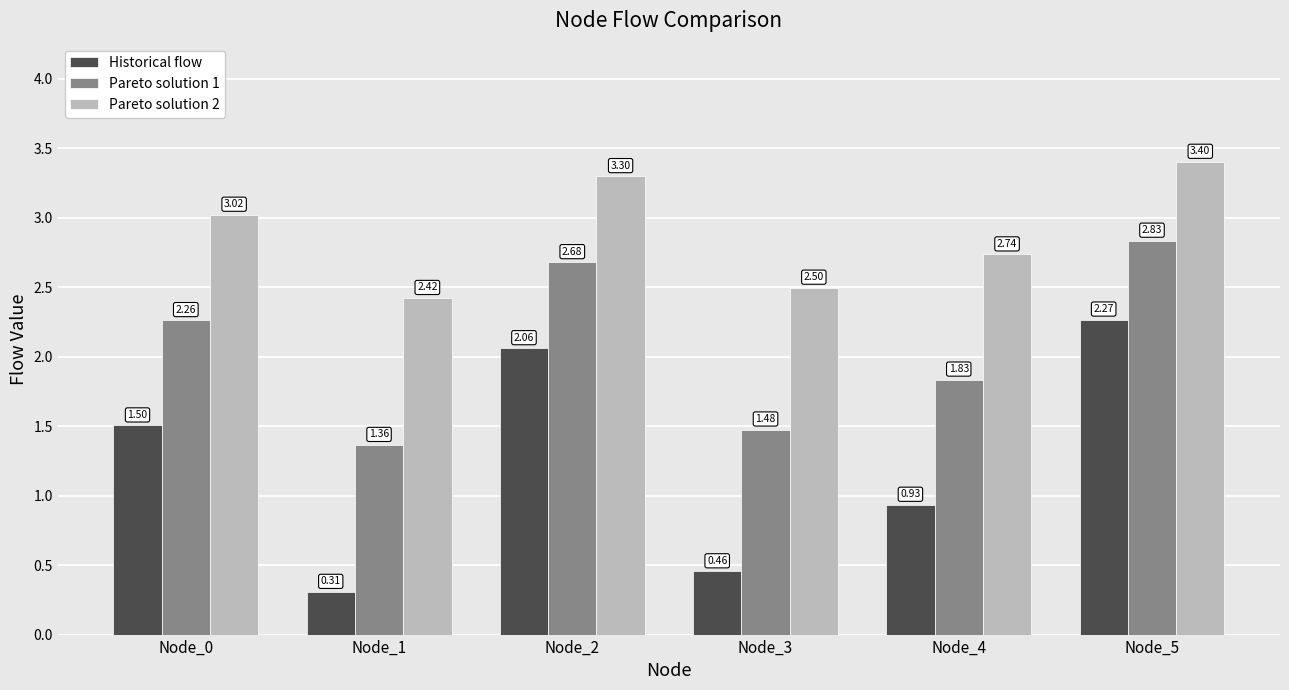

What value does the Pareto solution 1 series have at Node_3?

1.5